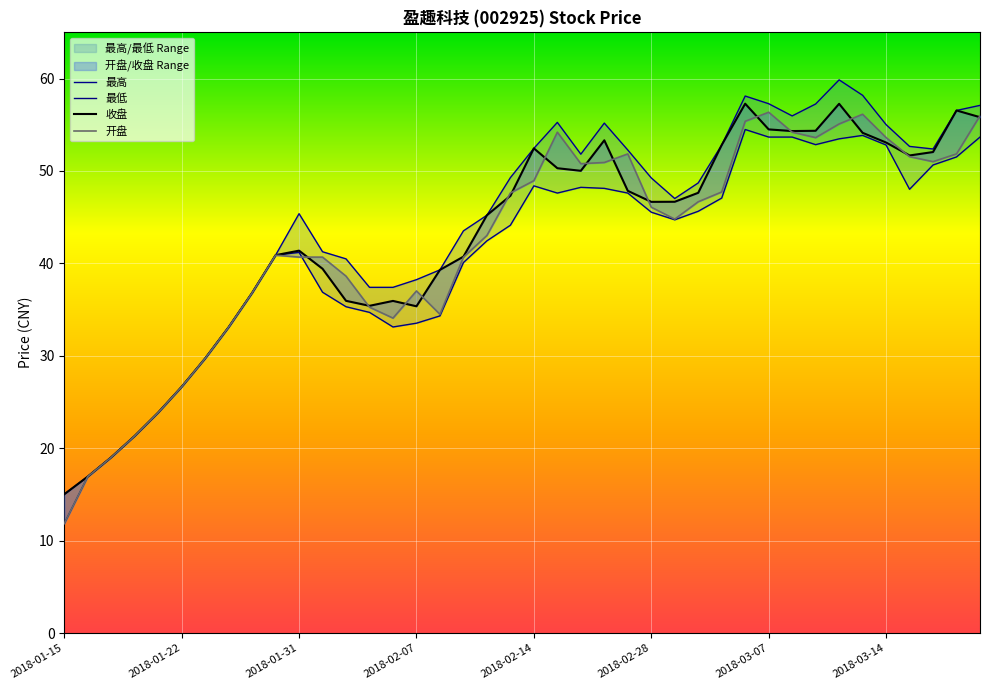

What is the total value across all series at 18?

175.9